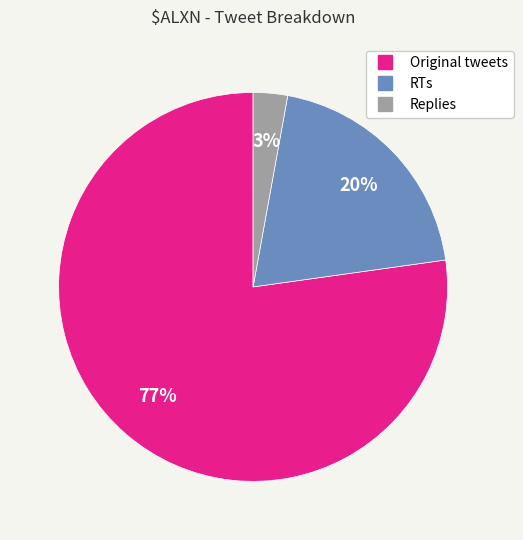

Which slice is the smallest?

Replies